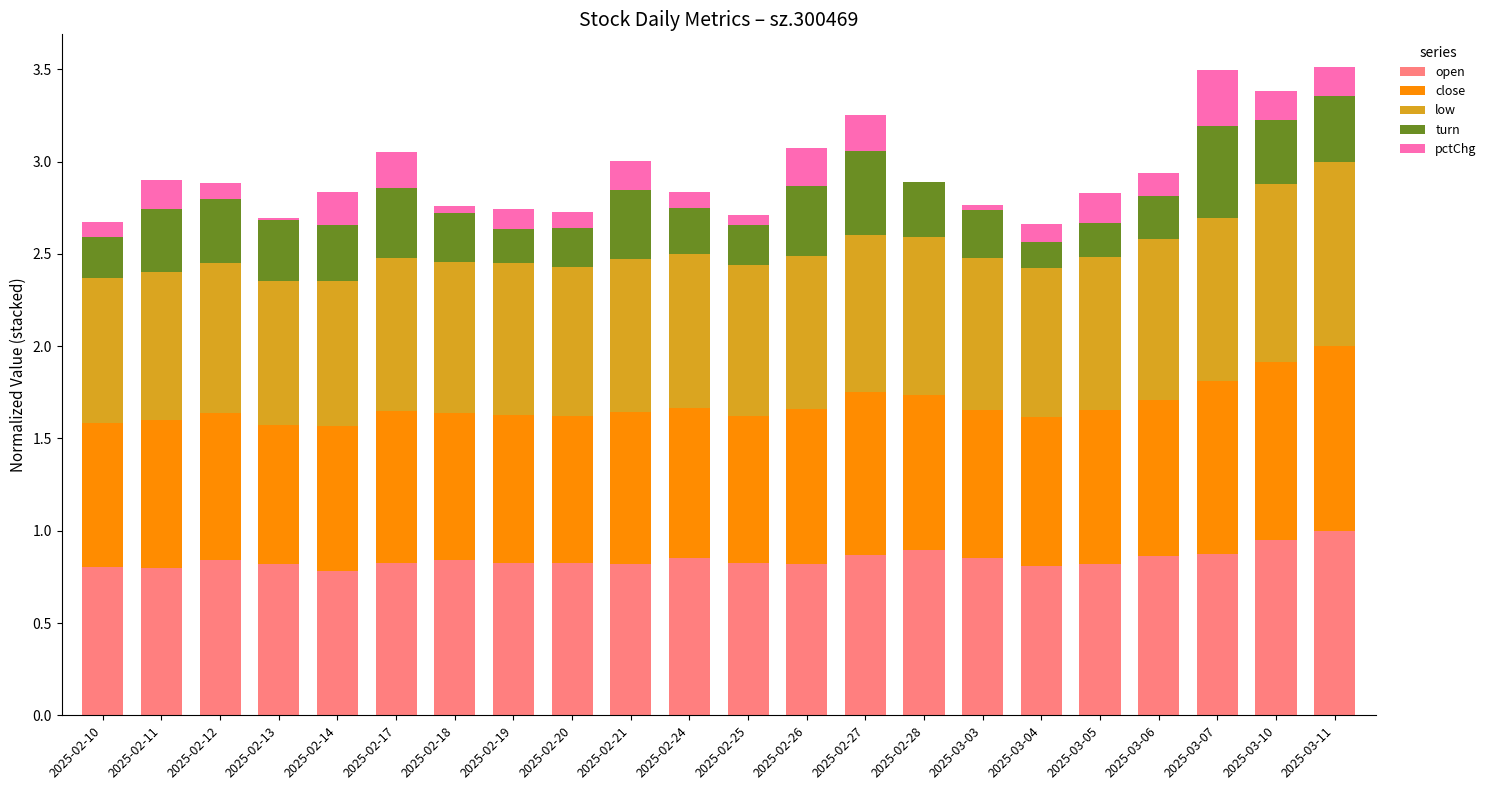

Is it true that open equals 0.8 at 2025-03-04?

True